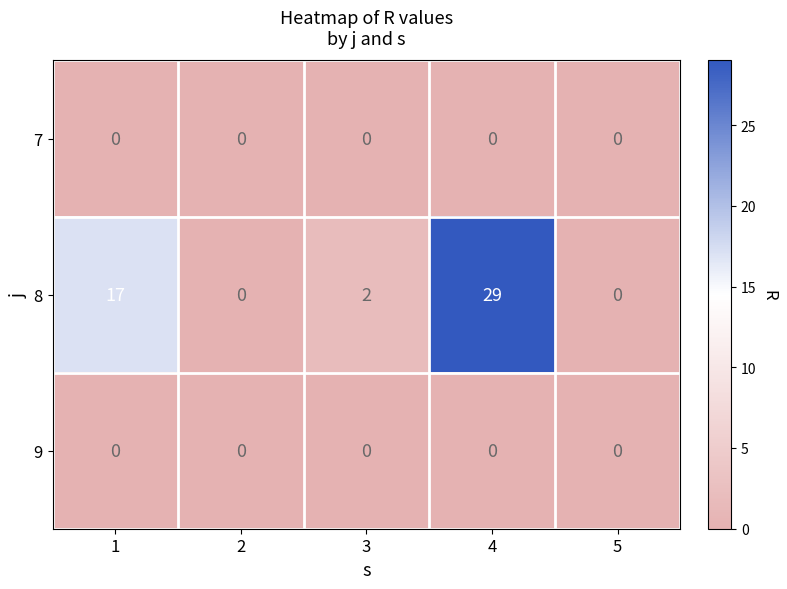

True or false: 9 has a value of 0 at 3.

True